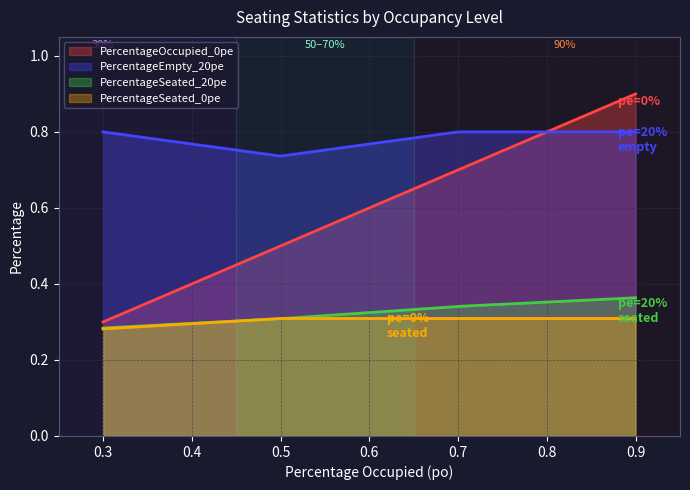

True or false: PercentageSeated_0pe has more than 0 points higher than both neighbors.

False